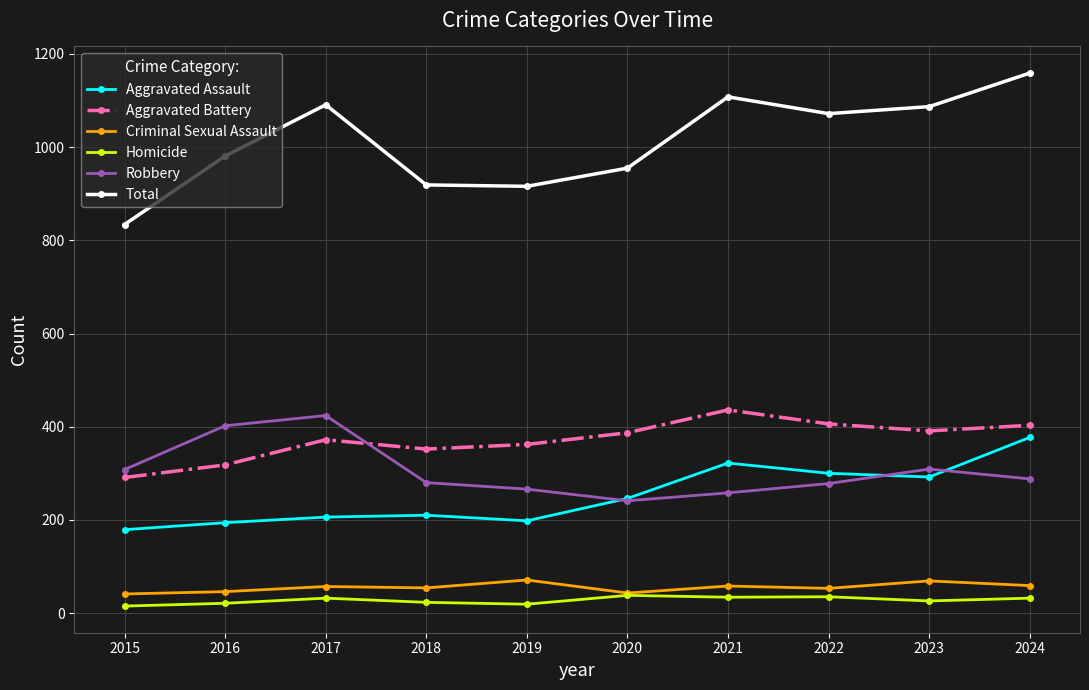

True or false: Total and Criminal Sexual Assault intersect in this chart.

False